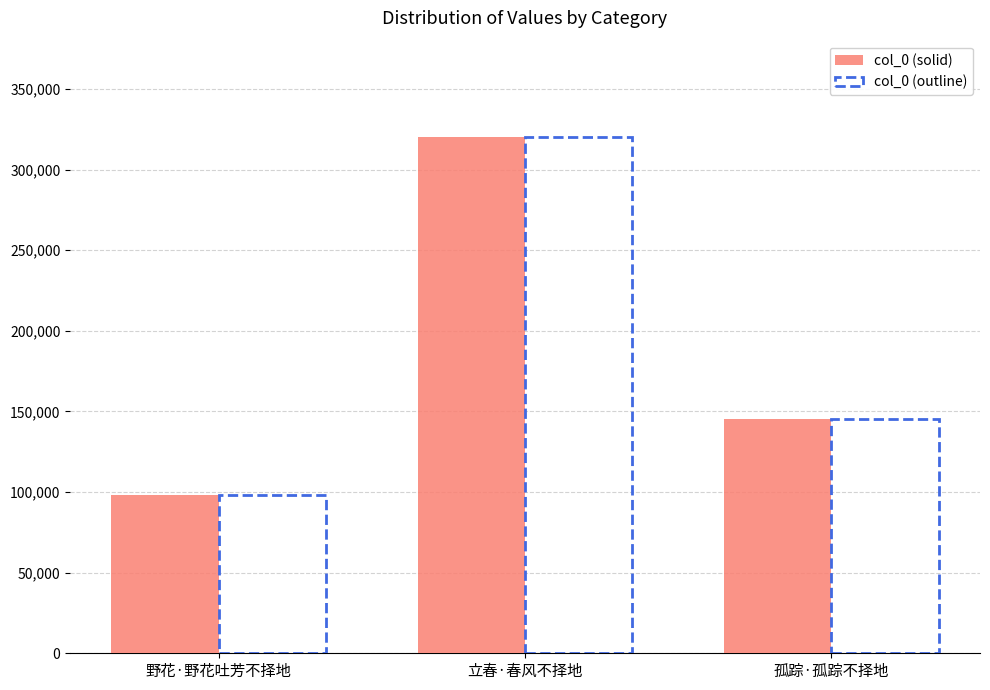

Rank the categories by col_0 (outline) value from highest to lowest.

立春·春风不择地, 孤踪·孤踪不择地, 野花·野花吐芳不择地